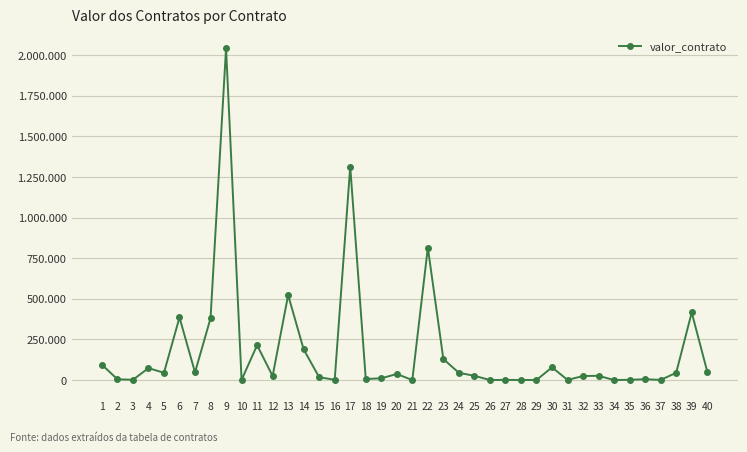

Reading right to left, list all the values displayed in this chart.

52849.2	416408.3	45000.0	1220.0	5324.0	1972.0	358.8	26499.9	25000.0	1281.0	78550.0	713.8	514.8	1220.0	358.8	26499.9	44837.3	129563.5	816053.8	336.0	37680.0	10990.0	6847.7	1314444.1	2073.0	17601.6	188895.2	523475.9	25000.0	214875.0	1248.0	2043582.7	380574.2	47493.7	385986.1	45000.0	73915.1	1800.0	5234.0	94947.2